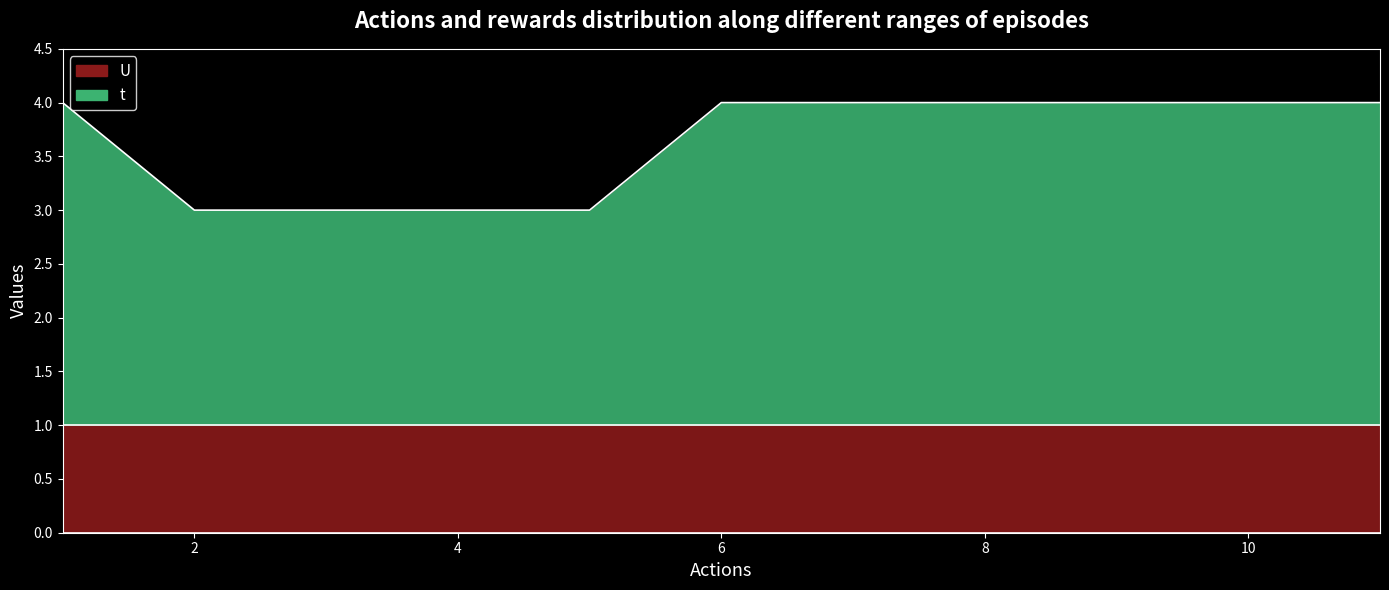

Reading right to left, extract all data points from this chart.

4	4	4	4	4	4	3	3	3	3	4